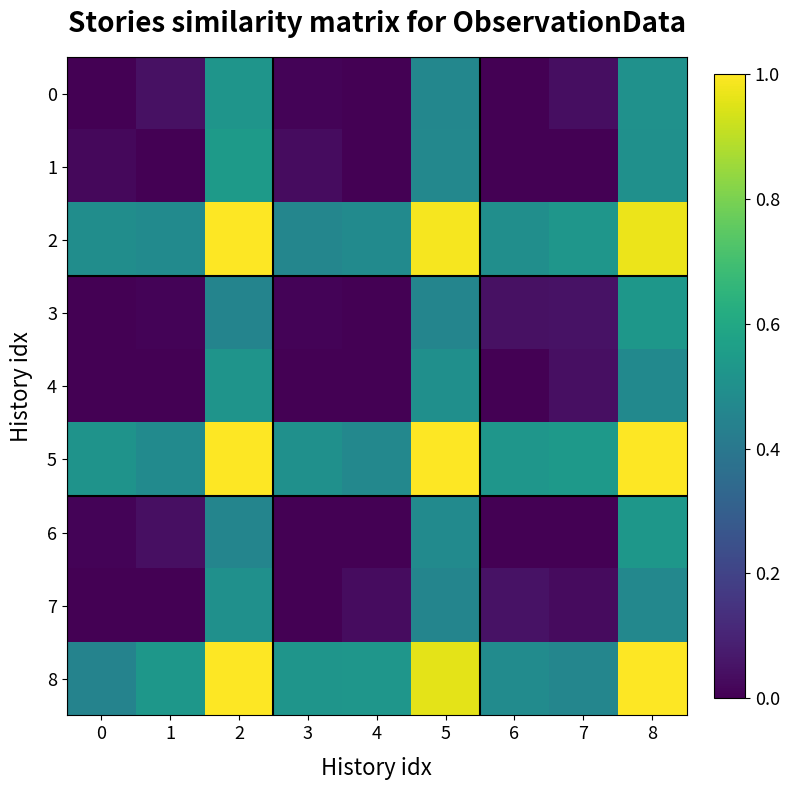

Reading right to left, list all the values displayed in this chart.

0: 8=0.5	7=0.0	6=0.0	5=0.5	4=0.0	3=0.0	2=0.5	1=0.0	0=0.0
1: 8=0.5	7=0.0	6=0.0	5=0.5	4=0.0	3=0.0	2=0.5	1=0.0	0=0.0
2: 8=1.0	7=0.5	6=0.5	5=1.0	4=0.5	3=0.5	2=1.0	1=0.5	0=0.5
3: 8=0.5	7=0.0	6=0.0	5=0.5	4=0.0	3=0.0	2=0.5	1=0.0	0=0.0
4: 8=0.5	7=0.0	6=0.0	5=0.5	4=0.0	3=0.0	2=0.5	1=0.0	0=0.0
5: 8=1.0	7=0.5	6=0.5	5=1.0	4=0.5	3=0.5	2=1.0	1=0.5	0=0.5
6: 8=0.5	7=0.0	6=0.0	5=0.5	4=0.0	3=0.0	2=0.5	1=0.0	0=0.0
7: 8=0.5	7=0.0	6=0.0	5=0.5	4=0.0	3=0.0	2=0.5	1=0.0	0=0.0
8: 8=1.0	7=0.5	6=0.5	5=1.0	4=0.5	3=0.5	2=1.0	1=0.5	0=0.4